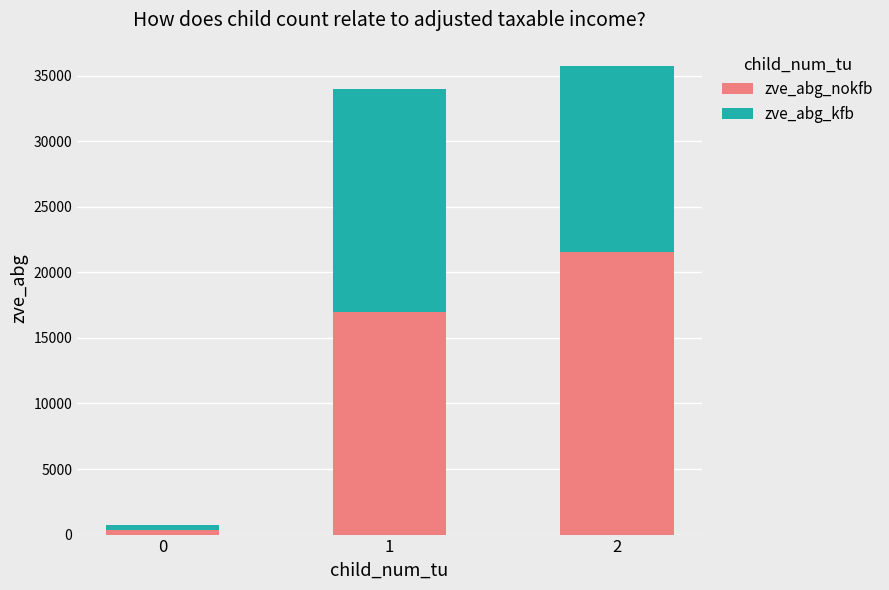

What is the total value across all series at 1?

33991.6